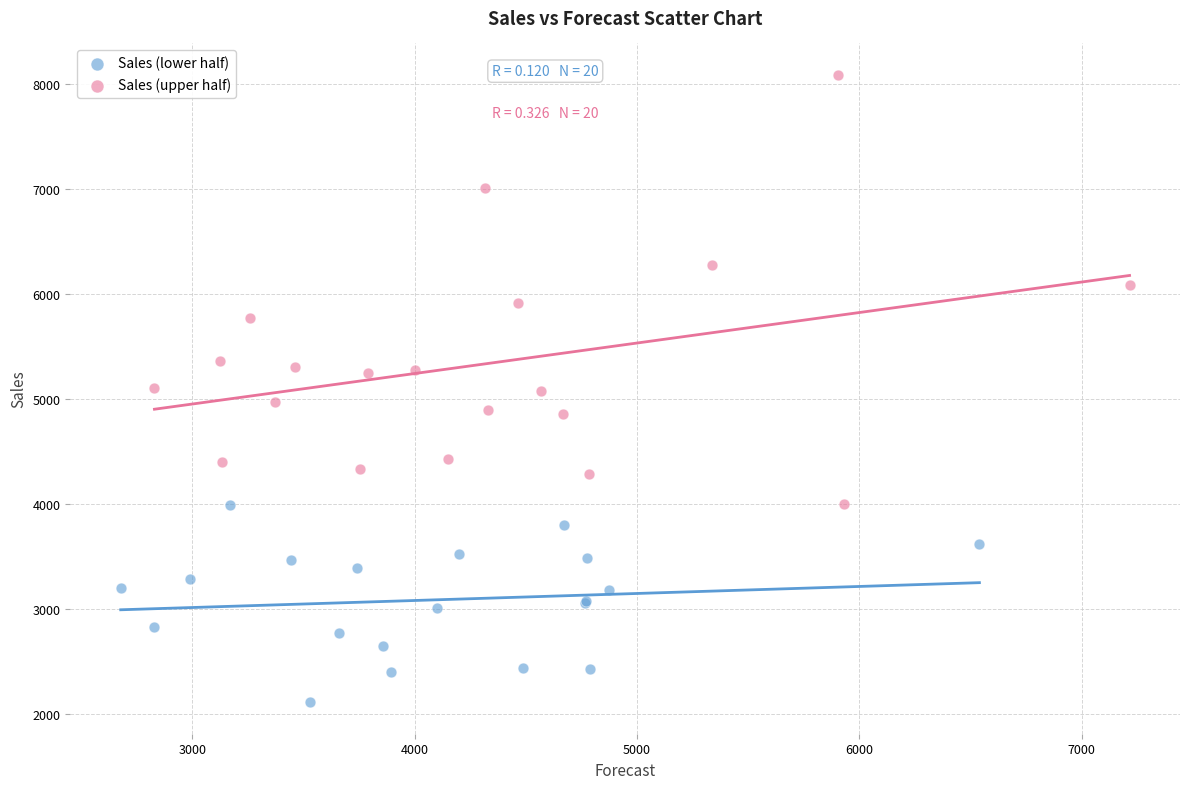

Which series has the largest Y range (max minus min)?

Sales (upper half)